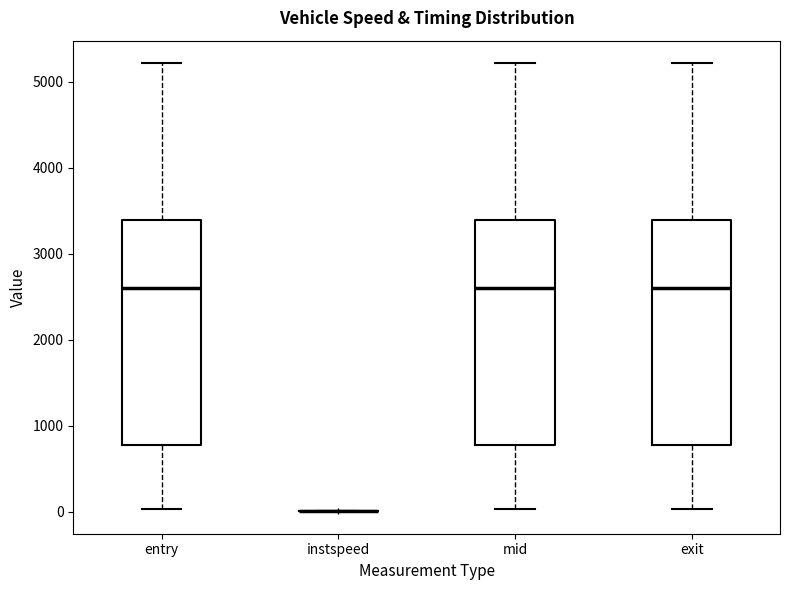

Reading left to right, read every box against the y-axis: the position of its median line, the range the box covers, and the ends of its whiskers. The values are not printed on the chart, so give them approximately, as read against the axis.

entry: median 2600, box 800 to 3400, whiskers 0 to 5200
instspeed: box collapsed to a line at 0, whiskers 0 to 0
mid: median 2600, box 800 to 3400, whiskers 0 to 5200
exit: median 2600, box 800 to 3400, whiskers 0 to 5200